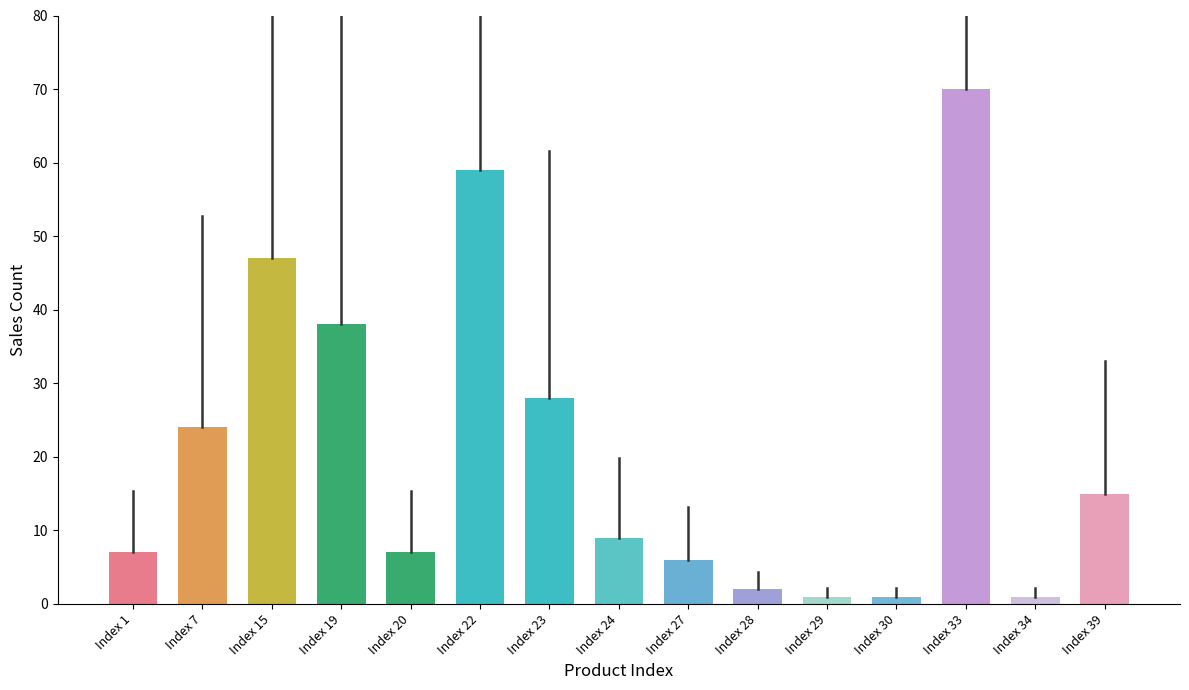

Where is the data nearest to the value 35?

Index 19